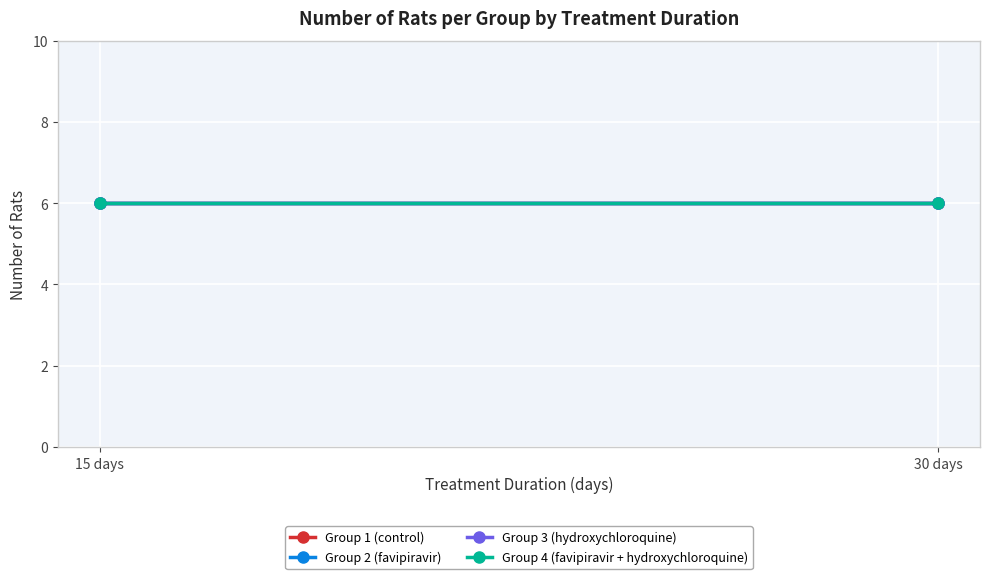

The Group 4 (favipiravir + hydroxychloroquine) series shows 50 at 1. True or false?

False